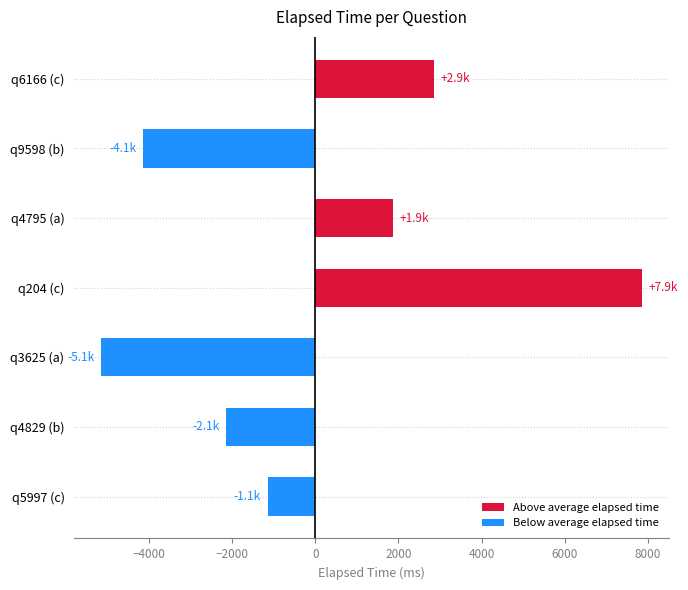

How many bars are there in total?

7